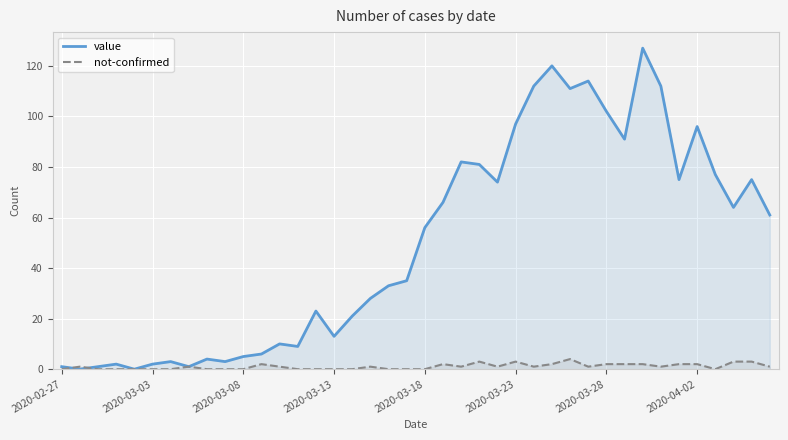

True or false: not-confirmed has more than 1 points higher than both neighbors.

True